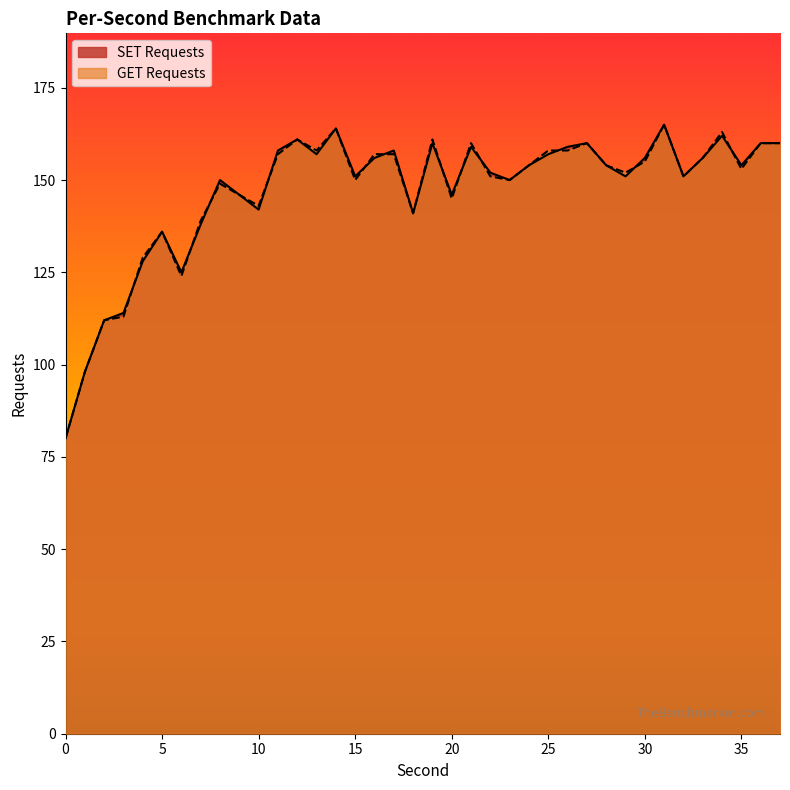

After their last crossing, which series has the higher values: GET Requests or SET Requests?

SET Requests